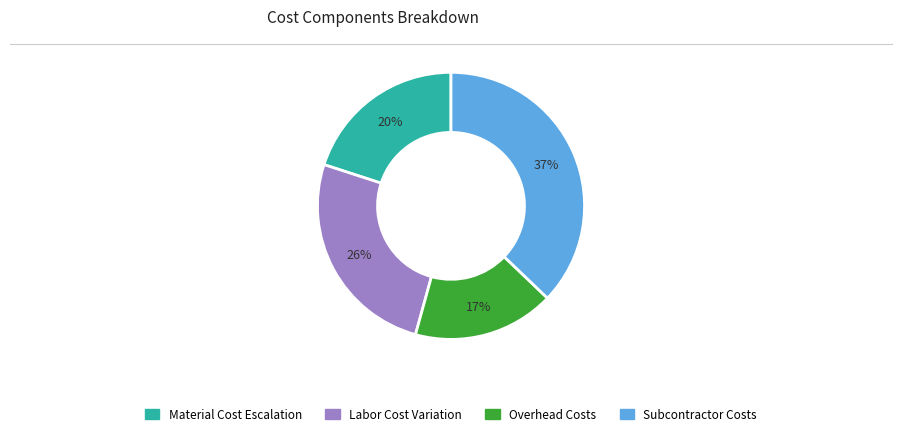

Is there any slice that represents more than half of the pie?

No